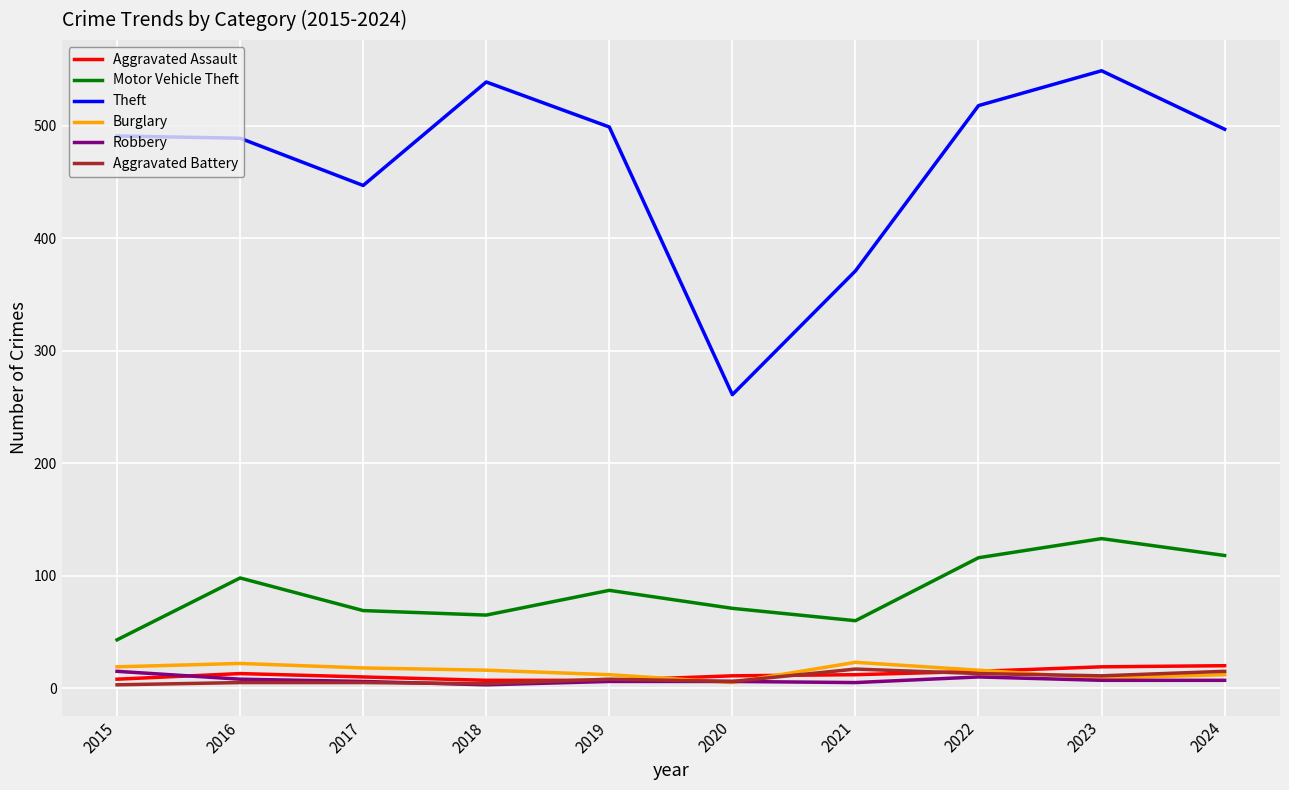

The Motor Vehicle Theft series shows 37 at 2021. True or false?

False